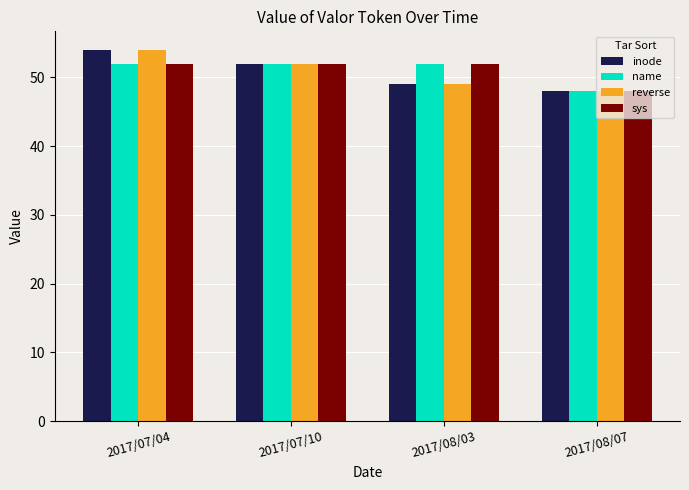

How many sys values are between 52 and 53?

3